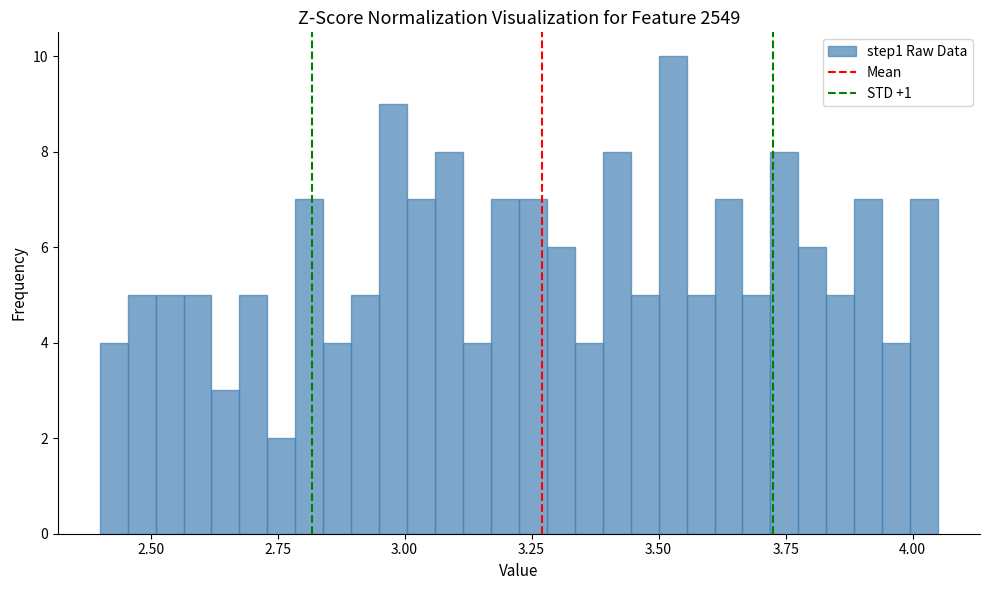

Read against the x-axis, roughly where is the centre of the tallest bar?

3.55